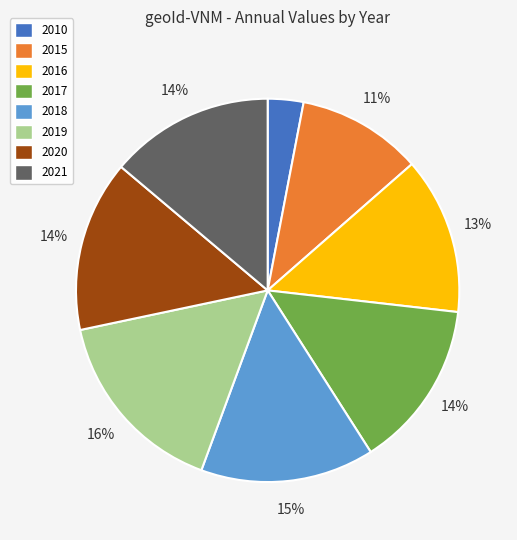

Is there any slice that represents more than half of the pie?

No